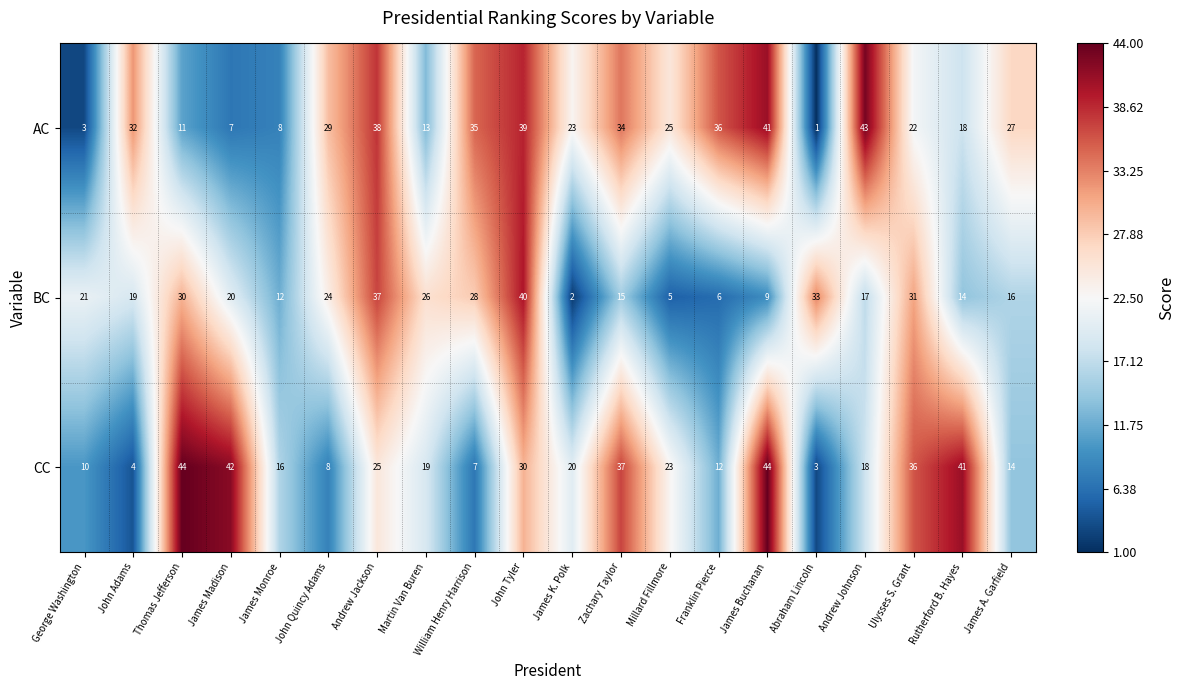

At which category is the sum across all series the highest?

John Tyler